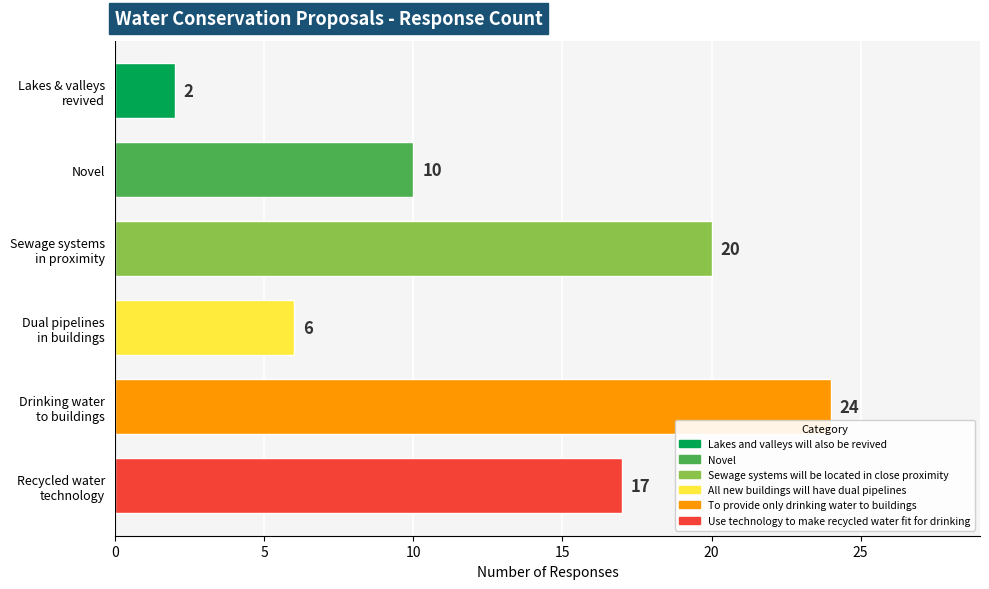

How many data points are less than 17?

3